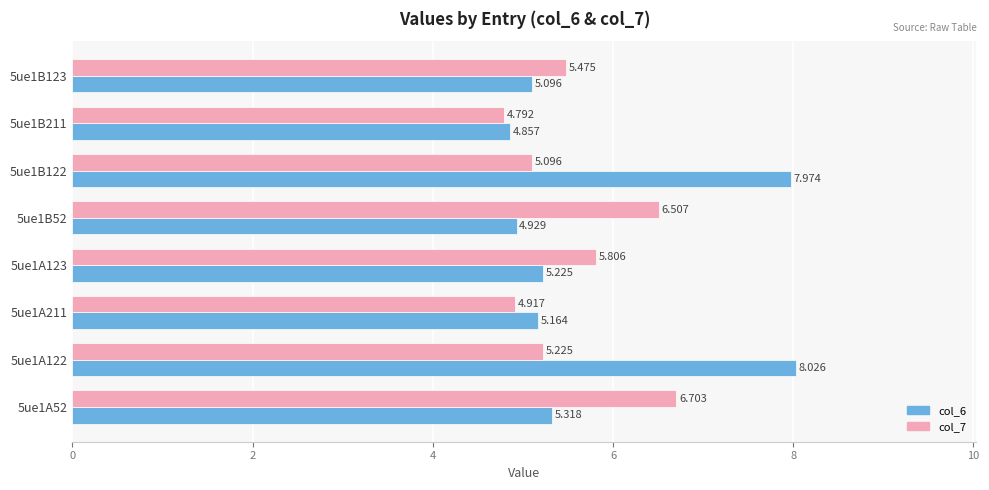

Is the value of col_6 at 5ue1B211 greater than the value of col_7 at 5ue1B123?

No